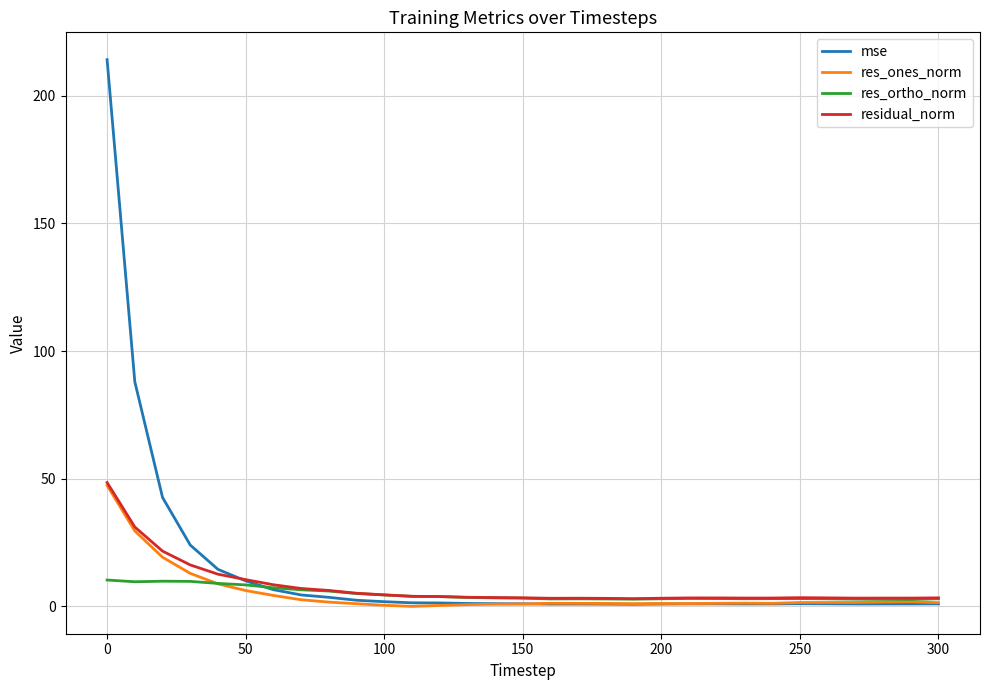

What is the greatest value displayed?

214.0